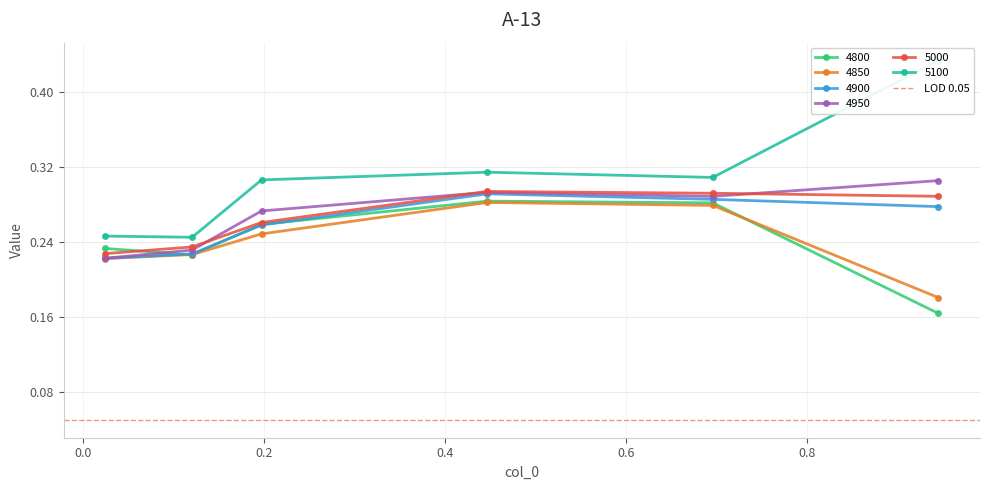

Reading left to right, what are all the values shown in this chart?

4800: 0.02465753424657534=0.2	0.1205479452054795=0.2	0.1972602739726027=0.3	0.4465753424657534=0.3	0.6958904109589041=0.3	0.9452054794520548=0.2
4850: 0.02465753424657534=0.2	0.1205479452054795=0.2	0.1972602739726027=0.2	0.4465753424657534=0.3	0.6958904109589041=0.3	0.9452054794520548=0.2
4900: 0.02465753424657534=0.2	0.1205479452054795=0.2	0.1972602739726027=0.3	0.4465753424657534=0.3	0.6958904109589041=0.3	0.9452054794520548=0.3
4950: 0.02465753424657534=0.2	0.1205479452054795=0.2	0.1972602739726027=0.3	0.4465753424657534=0.3	0.6958904109589041=0.3	0.9452054794520548=0.3
5000: 0.02465753424657534=0.2	0.1205479452054795=0.2	0.1972602739726027=0.3	0.4465753424657534=0.3	0.6958904109589041=0.3	0.9452054794520548=0.3
5100: 0.02465753424657534=0.2	0.1205479452054795=0.2	0.1972602739726027=0.3	0.4465753424657534=0.3	0.6958904109589041=0.3	0.9452054794520548=0.4